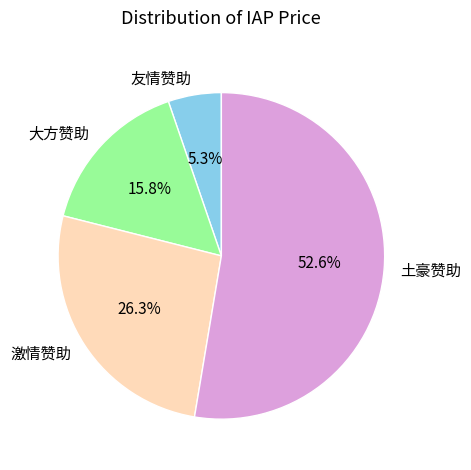

Does any single category account for the majority?

Yes